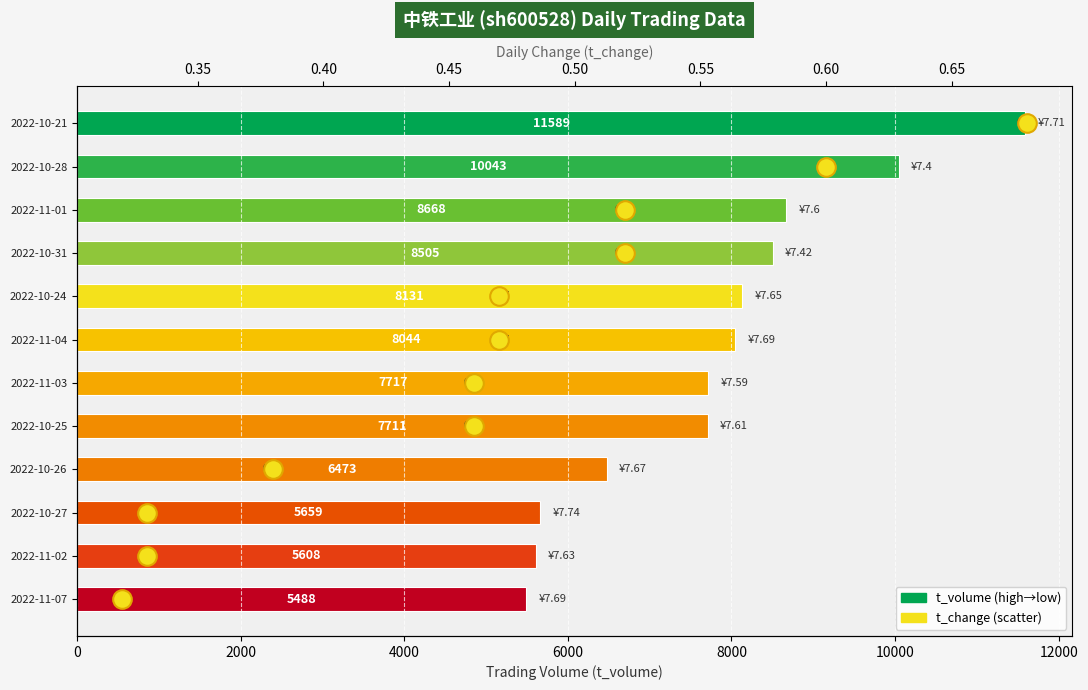

What is the total value across all series at 4000?

8670